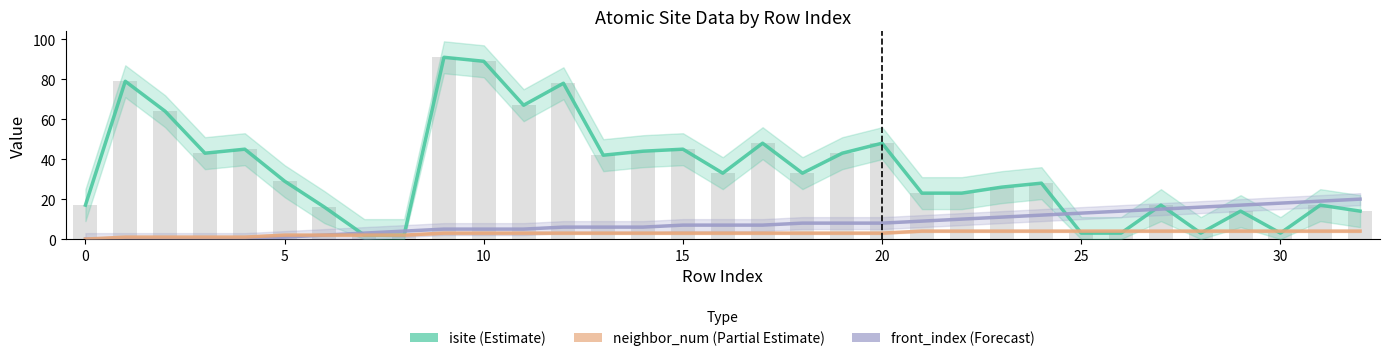

What is the label of the 10th bar from the right?

23